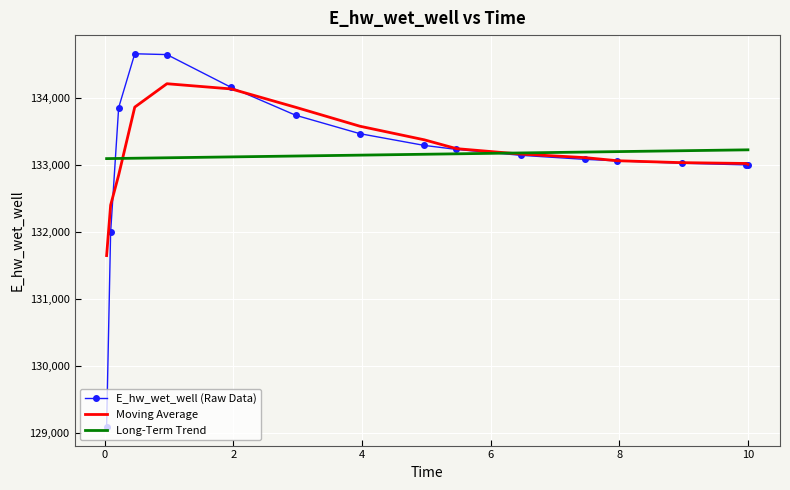

Which series has the widest spread of values?

E_hw_wet_well (Raw Data)